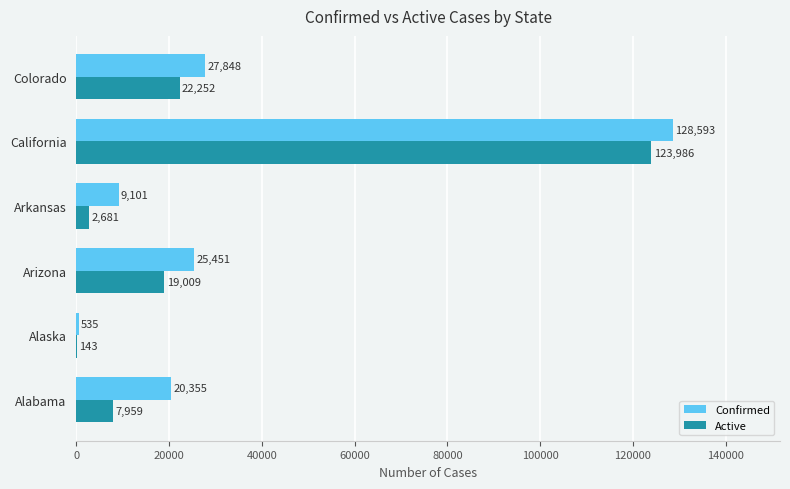

Count the number of categories in the chart.

6